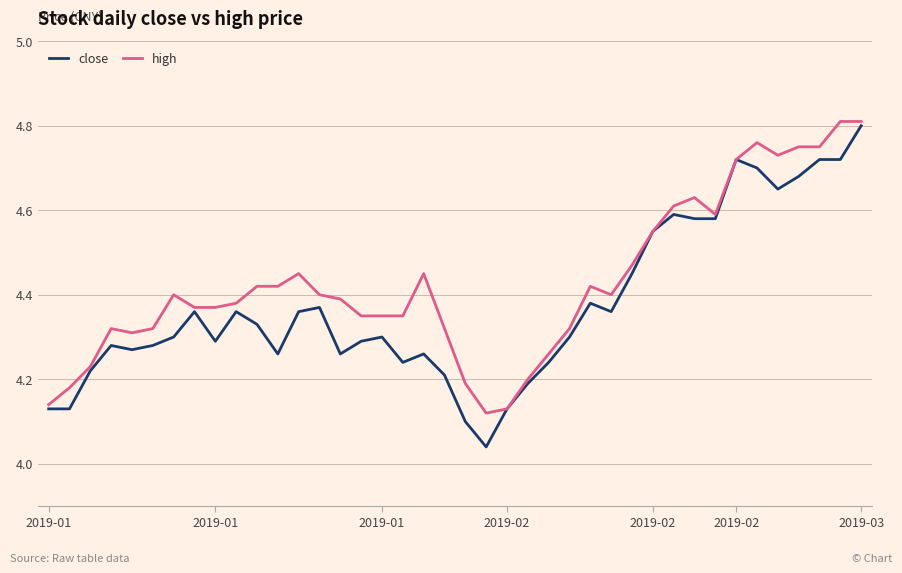

Does the chart display data point markers on the line(s)?

No